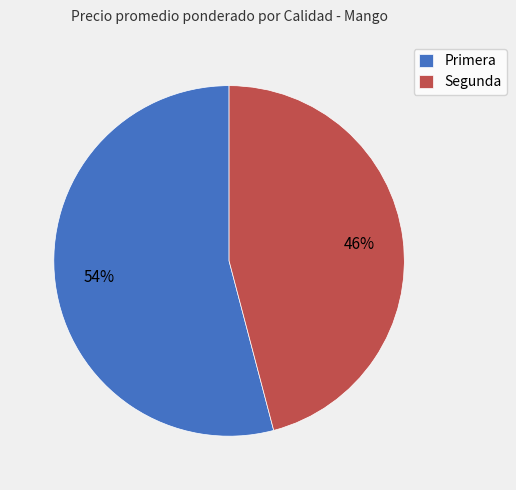

True or false: Segunda accounts for 46% of the total.

True